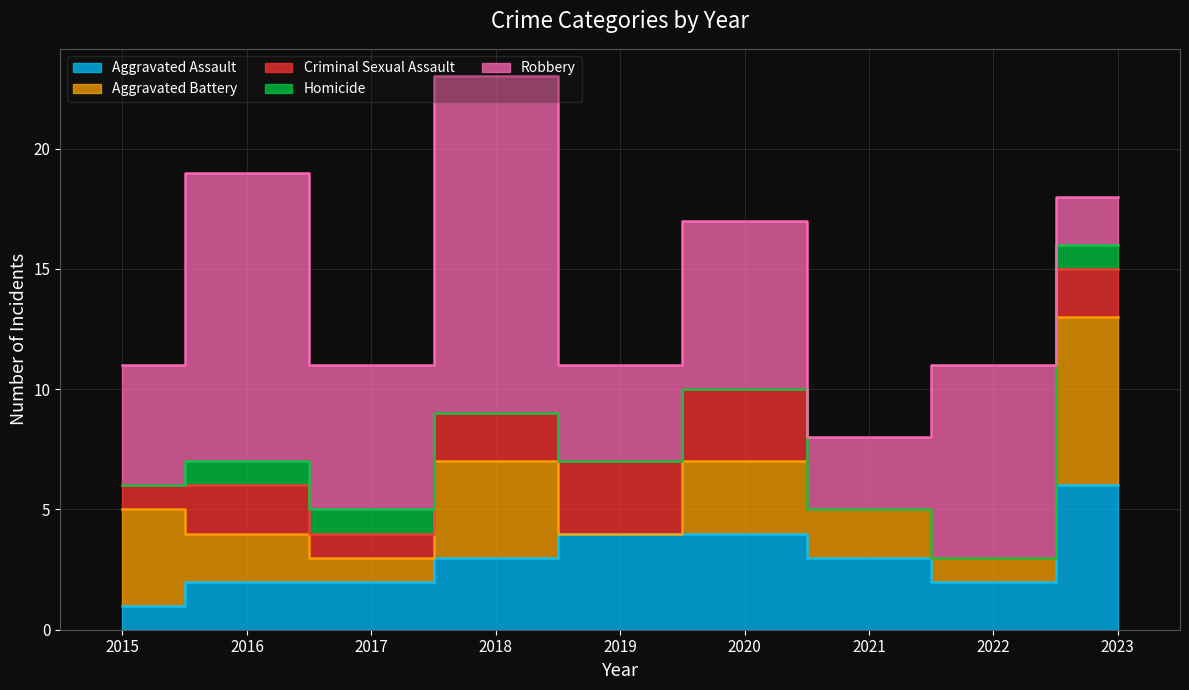

True or false: Homicide has a value of 0 at 2015.

False